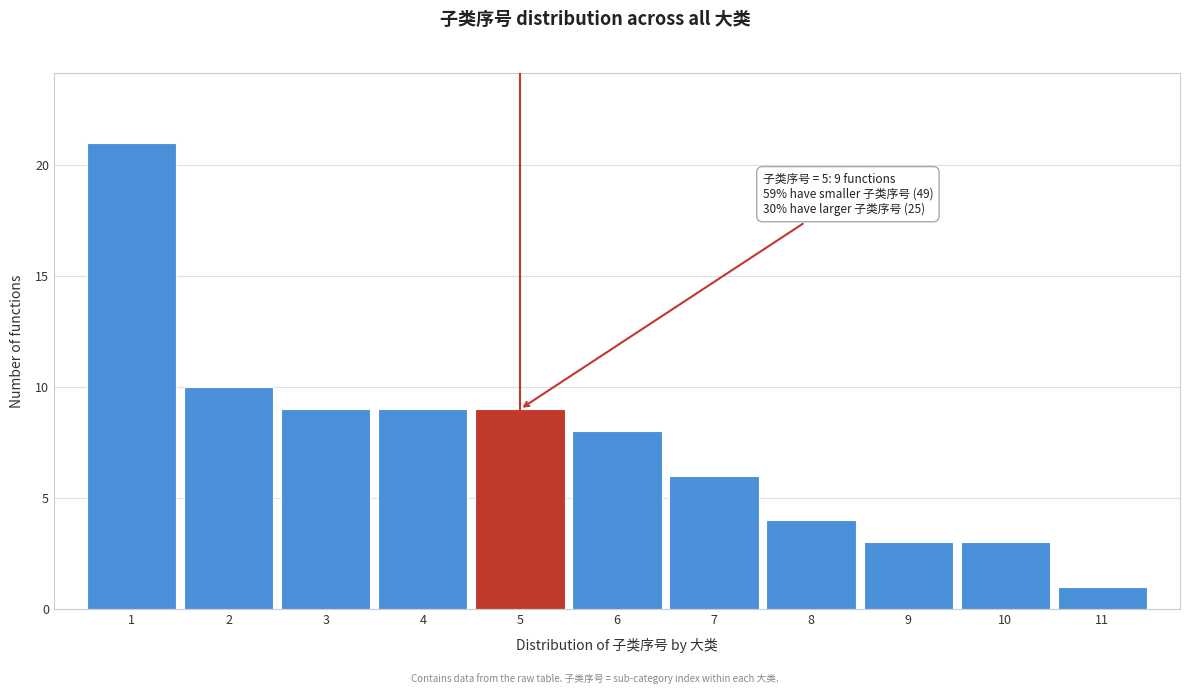

Over which range of the x-axis is the bar tallest?

0.5 to 1.5